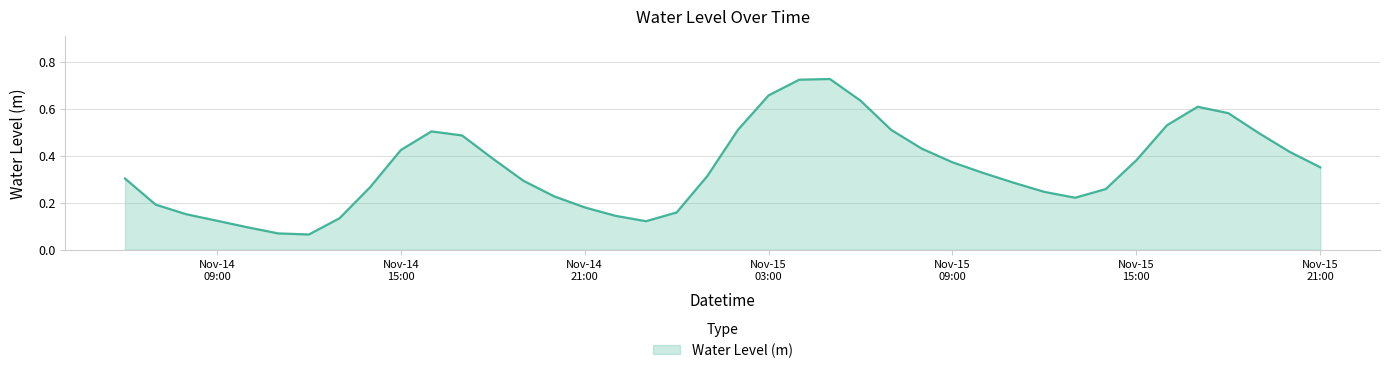

Reading right to left, extract all data points from this chart.

0.4	0.4	0.5	0.6	0.6	0.5	0.4	0.3	0.2	0.2	0.3	0.3	0.4	0.4	0.5	0.6	0.7	0.7	0.7	0.5	0.3	0.2	0.1	0.1	0.2	0.2	0.3	0.4	0.5	0.5	0.4	0.3	0.1	0.1	0.1	0.1	0.1	0.2	0.2	0.3